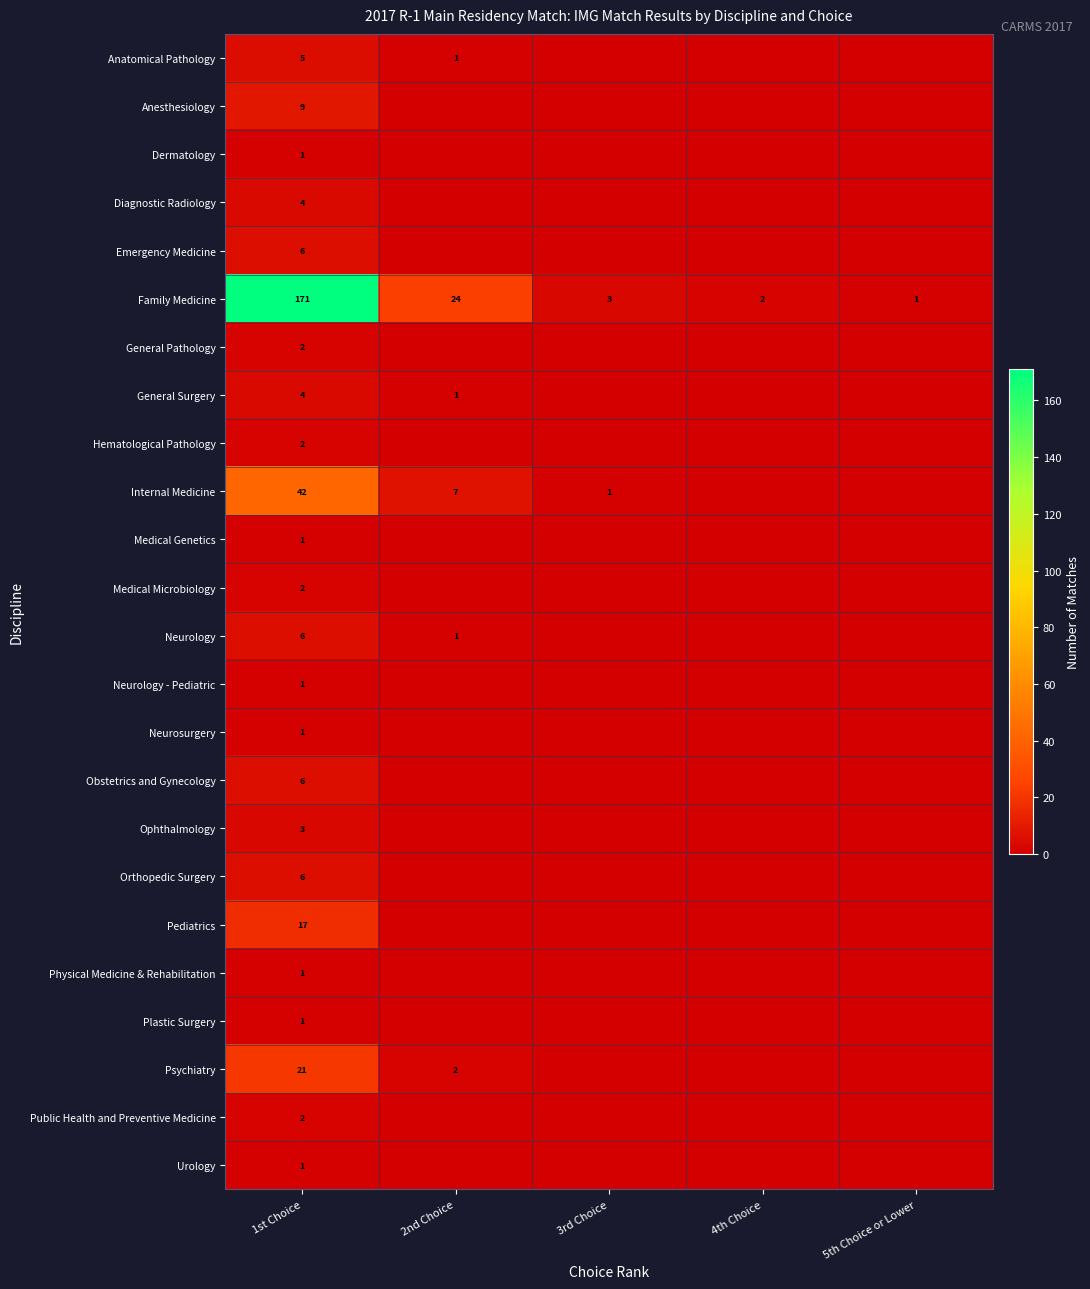

What is the difference between the Anatomical Pathology values at 1st Choice and 2nd Choice?

4